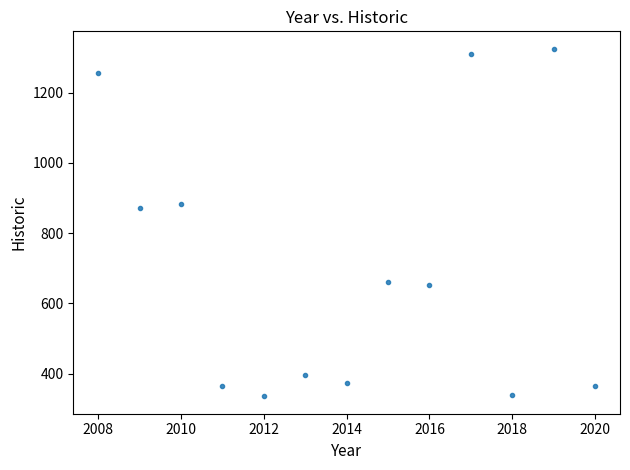

What Y value in the scatter plot is closest to 830?

872.5